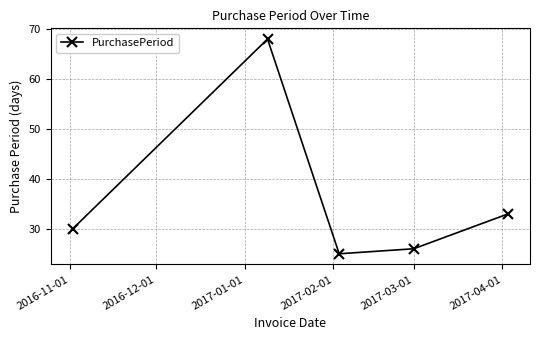

Reading right to left, list all the values displayed in this chart.

33	26	25	68	30